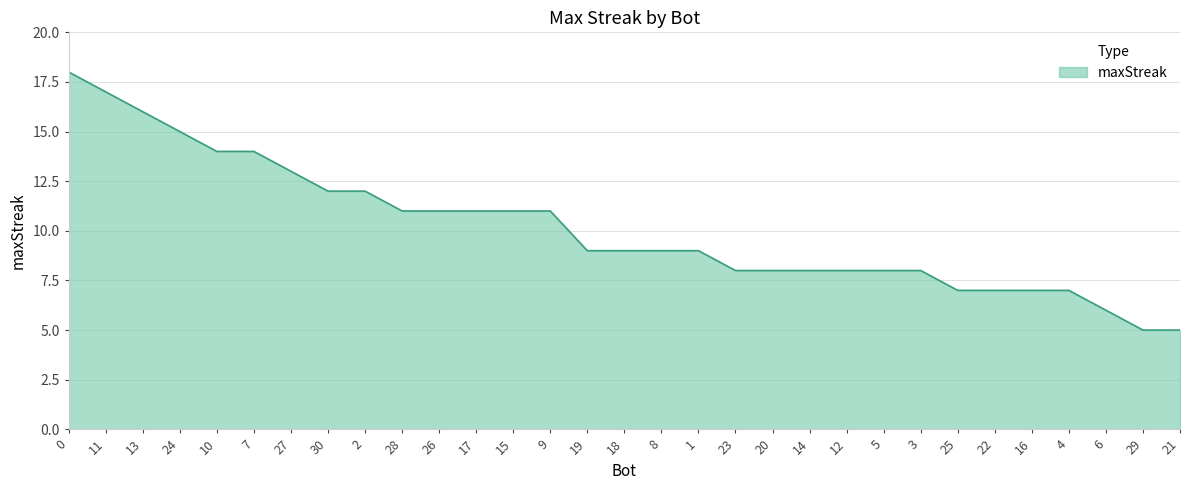

What position from the right is 29?

2